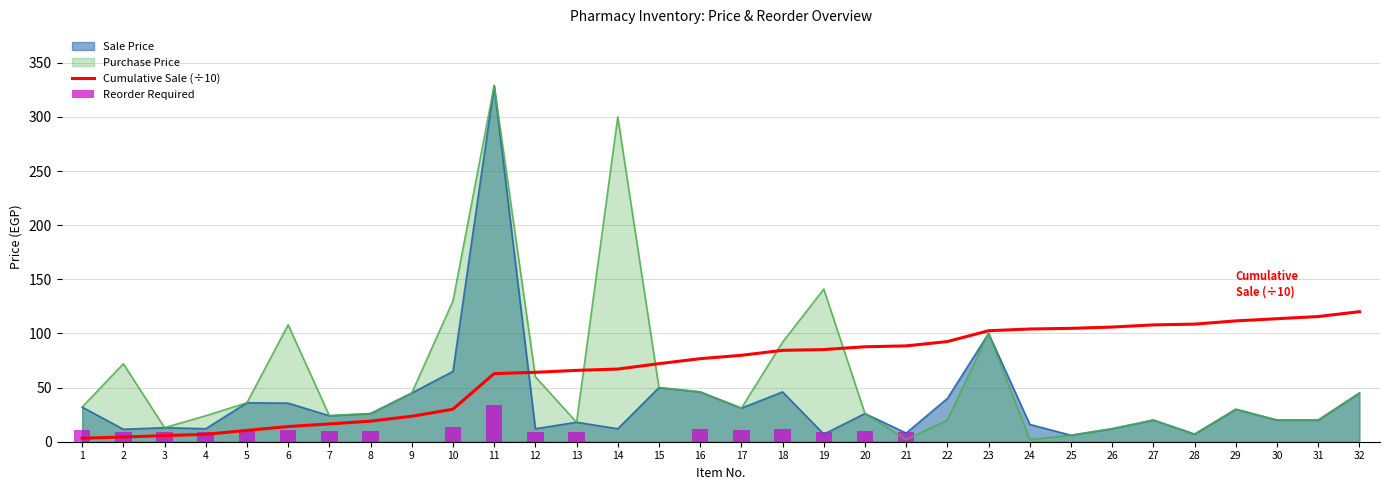

Which label corresponds to the largest value in the chart?

32